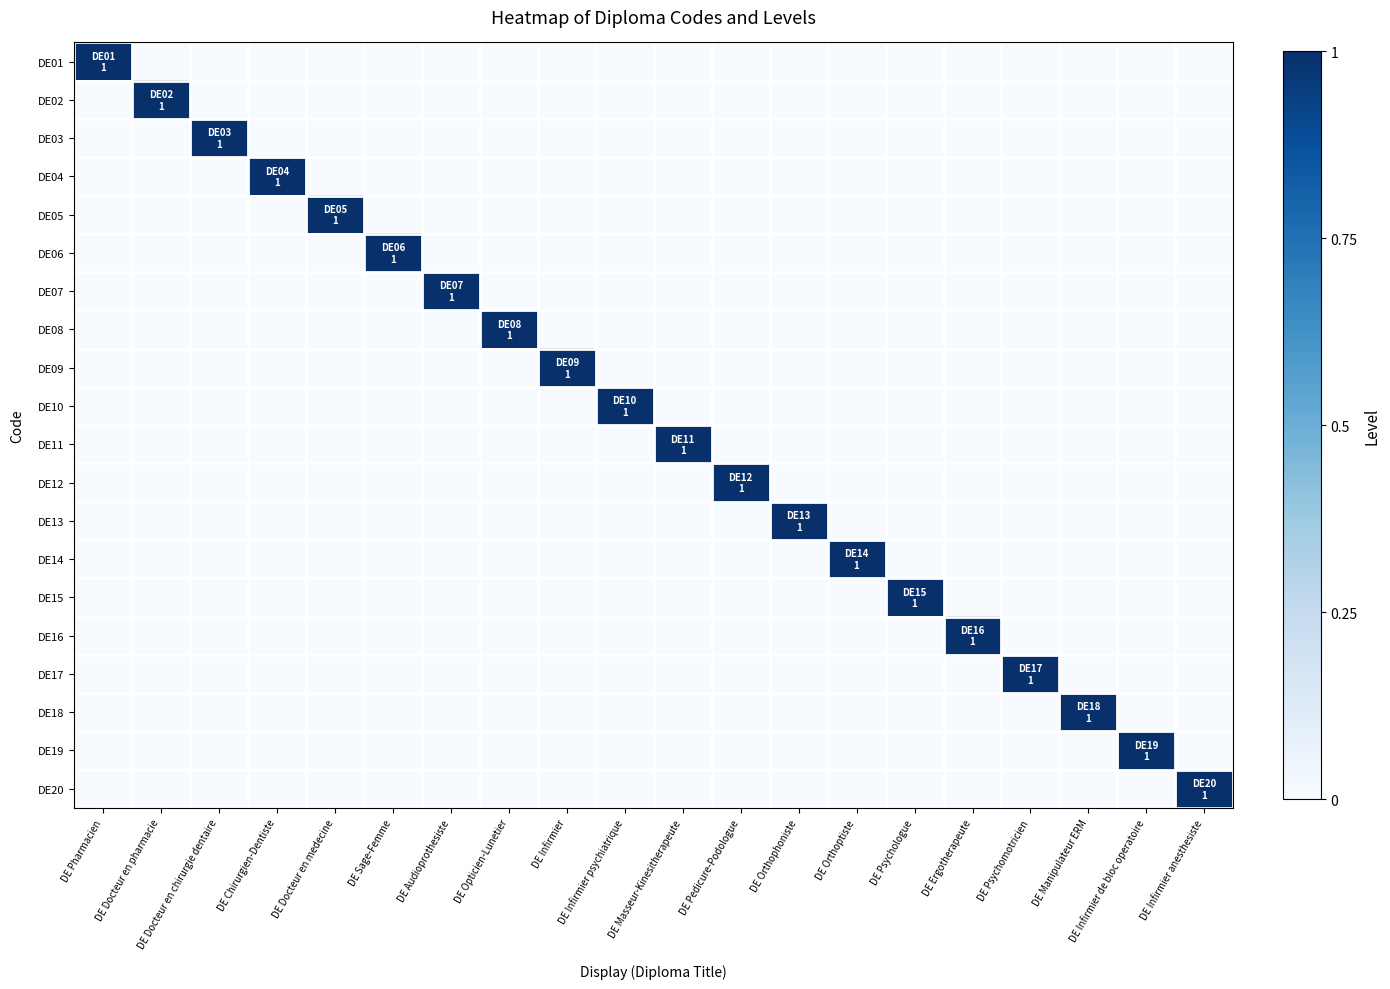

Reading left to right, list all the values displayed in this chart.

DE01: DE Pharmacien=1	DE Docteur en pharmacie=0	DE Docteur en chirurgie dentaire=0	DE Chirurgien-Dentiste=0	DE Docteur en medecine=0	DE Sage-Femme=0	DE Audioprothesiste=0	DE Opticien-Lunetier=0	DE Infirmier=0	DE Infirmier psychiatrique=0	DE Masseur-Kinesitherapeute=0	DE Pedicure-Podologue=0	DE Orthophoniste=0	DE Orthoptiste=0	DE Psychologue=0	DE Ergotherapeute=0	DE Psychomotricien=0	DE Manipulateur ERM=0	DE Infirmier de bloc operatoire=0	DE Infirmier anesthesiste=0
DE02: DE Pharmacien=0	DE Docteur en pharmacie=1	DE Docteur en chirurgie dentaire=0	DE Chirurgien-Dentiste=0	DE Docteur en medecine=0	DE Sage-Femme=0	DE Audioprothesiste=0	DE Opticien-Lunetier=0	DE Infirmier=0	DE Infirmier psychiatrique=0	DE Masseur-Kinesitherapeute=0	DE Pedicure-Podologue=0	DE Orthophoniste=0	DE Orthoptiste=0	DE Psychologue=0	DE Ergotherapeute=0	DE Psychomotricien=0	DE Manipulateur ERM=0	DE Infirmier de bloc operatoire=0	DE Infirmier anesthesiste=0
DE03: DE Pharmacien=0	DE Docteur en pharmacie=0	DE Docteur en chirurgie dentaire=1	DE Chirurgien-Dentiste=0	DE Docteur en medecine=0	DE Sage-Femme=0	DE Audioprothesiste=0	DE Opticien-Lunetier=0	DE Infirmier=0	DE Infirmier psychiatrique=0	DE Masseur-Kinesitherapeute=0	DE Pedicure-Podologue=0	DE Orthophoniste=0	DE Orthoptiste=0	DE Psychologue=0	DE Ergotherapeute=0	DE Psychomotricien=0	DE Manipulateur ERM=0	DE Infirmier de bloc operatoire=0	DE Infirmier anesthesiste=0
DE04: DE Pharmacien=0	DE Docteur en pharmacie=0	DE Docteur en chirurgie dentaire=0	DE Chirurgien-Dentiste=1	DE Docteur en medecine=0	DE Sage-Femme=0	DE Audioprothesiste=0	DE Opticien-Lunetier=0	DE Infirmier=0	DE Infirmier psychiatrique=0	DE Masseur-Kinesitherapeute=0	DE Pedicure-Podologue=0	DE Orthophoniste=0	DE Orthoptiste=0	DE Psychologue=0	DE Ergotherapeute=0	DE Psychomotricien=0	DE Manipulateur ERM=0	DE Infirmier de bloc operatoire=0	DE Infirmier anesthesiste=0
DE05: DE Pharmacien=0	DE Docteur en pharmacie=0	DE Docteur en chirurgie dentaire=0	DE Chirurgien-Dentiste=0	DE Docteur en medecine=1	DE Sage-Femme=0	DE Audioprothesiste=0	DE Opticien-Lunetier=0	DE Infirmier=0	DE Infirmier psychiatrique=0	DE Masseur-Kinesitherapeute=0	DE Pedicure-Podologue=0	DE Orthophoniste=0	DE Orthoptiste=0	DE Psychologue=0	DE Ergotherapeute=0	DE Psychomotricien=0	DE Manipulateur ERM=0	DE Infirmier de bloc operatoire=0	DE Infirmier anesthesiste=0
DE06: DE Pharmacien=0	DE Docteur en pharmacie=0	DE Docteur en chirurgie dentaire=0	DE Chirurgien-Dentiste=0	DE Docteur en medecine=0	DE Sage-Femme=1	DE Audioprothesiste=0	DE Opticien-Lunetier=0	DE Infirmier=0	DE Infirmier psychiatrique=0	DE Masseur-Kinesitherapeute=0	DE Pedicure-Podologue=0	DE Orthophoniste=0	DE Orthoptiste=0	DE Psychologue=0	DE Ergotherapeute=0	DE Psychomotricien=0	DE Manipulateur ERM=0	DE Infirmier de bloc operatoire=0	DE Infirmier anesthesiste=0
DE07: DE Pharmacien=0	DE Docteur en pharmacie=0	DE Docteur en chirurgie dentaire=0	DE Chirurgien-Dentiste=0	DE Docteur en medecine=0	DE Sage-Femme=0	DE Audioprothesiste=1	DE Opticien-Lunetier=0	DE Infirmier=0	DE Infirmier psychiatrique=0	DE Masseur-Kinesitherapeute=0	DE Pedicure-Podologue=0	DE Orthophoniste=0	DE Orthoptiste=0	DE Psychologue=0	DE Ergotherapeute=0	DE Psychomotricien=0	DE Manipulateur ERM=0	DE Infirmier de bloc operatoire=0	DE Infirmier anesthesiste=0
DE08: DE Pharmacien=0	DE Docteur en pharmacie=0	DE Docteur en chirurgie dentaire=0	DE Chirurgien-Dentiste=0	DE Docteur en medecine=0	DE Sage-Femme=0	DE Audioprothesiste=0	DE Opticien-Lunetier=1	DE Infirmier=0	DE Infirmier psychiatrique=0	DE Masseur-Kinesitherapeute=0	DE Pedicure-Podologue=0	DE Orthophoniste=0	DE Orthoptiste=0	DE Psychologue=0	DE Ergotherapeute=0	DE Psychomotricien=0	DE Manipulateur ERM=0	DE Infirmier de bloc operatoire=0	DE Infirmier anesthesiste=0
DE09: DE Pharmacien=0	DE Docteur en pharmacie=0	DE Docteur en chirurgie dentaire=0	DE Chirurgien-Dentiste=0	DE Docteur en medecine=0	DE Sage-Femme=0	DE Audioprothesiste=0	DE Opticien-Lunetier=0	DE Infirmier=1	DE Infirmier psychiatrique=0	DE Masseur-Kinesitherapeute=0	DE Pedicure-Podologue=0	DE Orthophoniste=0	DE Orthoptiste=0	DE Psychologue=0	DE Ergotherapeute=0	DE Psychomotricien=0	DE Manipulateur ERM=0	DE Infirmier de bloc operatoire=0	DE Infirmier anesthesiste=0
DE10: DE Pharmacien=0	DE Docteur en pharmacie=0	DE Docteur en chirurgie dentaire=0	DE Chirurgien-Dentiste=0	DE Docteur en medecine=0	DE Sage-Femme=0	DE Audioprothesiste=0	DE Opticien-Lunetier=0	DE Infirmier=0	DE Infirmier psychiatrique=1	DE Masseur-Kinesitherapeute=0	DE Pedicure-Podologue=0	DE Orthophoniste=0	DE Orthoptiste=0	DE Psychologue=0	DE Ergotherapeute=0	DE Psychomotricien=0	DE Manipulateur ERM=0	DE Infirmier de bloc operatoire=0	DE Infirmier anesthesiste=0
DE11: DE Pharmacien=0	DE Docteur en pharmacie=0	DE Docteur en chirurgie dentaire=0	DE Chirurgien-Dentiste=0	DE Docteur en medecine=0	DE Sage-Femme=0	DE Audioprothesiste=0	DE Opticien-Lunetier=0	DE Infirmier=0	DE Infirmier psychiatrique=0	DE Masseur-Kinesitherapeute=1	DE Pedicure-Podologue=0	DE Orthophoniste=0	DE Orthoptiste=0	DE Psychologue=0	DE Ergotherapeute=0	DE Psychomotricien=0	DE Manipulateur ERM=0	DE Infirmier de bloc operatoire=0	DE Infirmier anesthesiste=0
DE12: DE Pharmacien=0	DE Docteur en pharmacie=0	DE Docteur en chirurgie dentaire=0	DE Chirurgien-Dentiste=0	DE Docteur en medecine=0	DE Sage-Femme=0	DE Audioprothesiste=0	DE Opticien-Lunetier=0	DE Infirmier=0	DE Infirmier psychiatrique=0	DE Masseur-Kinesitherapeute=0	DE Pedicure-Podologue=1	DE Orthophoniste=0	DE Orthoptiste=0	DE Psychologue=0	DE Ergotherapeute=0	DE Psychomotricien=0	DE Manipulateur ERM=0	DE Infirmier de bloc operatoire=0	DE Infirmier anesthesiste=0
DE13: DE Pharmacien=0	DE Docteur en pharmacie=0	DE Docteur en chirurgie dentaire=0	DE Chirurgien-Dentiste=0	DE Docteur en medecine=0	DE Sage-Femme=0	DE Audioprothesiste=0	DE Opticien-Lunetier=0	DE Infirmier=0	DE Infirmier psychiatrique=0	DE Masseur-Kinesitherapeute=0	DE Pedicure-Podologue=0	DE Orthophoniste=1	DE Orthoptiste=0	DE Psychologue=0	DE Ergotherapeute=0	DE Psychomotricien=0	DE Manipulateur ERM=0	DE Infirmier de bloc operatoire=0	DE Infirmier anesthesiste=0
DE14: DE Pharmacien=0	DE Docteur en pharmacie=0	DE Docteur en chirurgie dentaire=0	DE Chirurgien-Dentiste=0	DE Docteur en medecine=0	DE Sage-Femme=0	DE Audioprothesiste=0	DE Opticien-Lunetier=0	DE Infirmier=0	DE Infirmier psychiatrique=0	DE Masseur-Kinesitherapeute=0	DE Pedicure-Podologue=0	DE Orthophoniste=0	DE Orthoptiste=1	DE Psychologue=0	DE Ergotherapeute=0	DE Psychomotricien=0	DE Manipulateur ERM=0	DE Infirmier de bloc operatoire=0	DE Infirmier anesthesiste=0
DE15: DE Pharmacien=0	DE Docteur en pharmacie=0	DE Docteur en chirurgie dentaire=0	DE Chirurgien-Dentiste=0	DE Docteur en medecine=0	DE Sage-Femme=0	DE Audioprothesiste=0	DE Opticien-Lunetier=0	DE Infirmier=0	DE Infirmier psychiatrique=0	DE Masseur-Kinesitherapeute=0	DE Pedicure-Podologue=0	DE Orthophoniste=0	DE Orthoptiste=0	DE Psychologue=1	DE Ergotherapeute=0	DE Psychomotricien=0	DE Manipulateur ERM=0	DE Infirmier de bloc operatoire=0	DE Infirmier anesthesiste=0
DE16: DE Pharmacien=0	DE Docteur en pharmacie=0	DE Docteur en chirurgie dentaire=0	DE Chirurgien-Dentiste=0	DE Docteur en medecine=0	DE Sage-Femme=0	DE Audioprothesiste=0	DE Opticien-Lunetier=0	DE Infirmier=0	DE Infirmier psychiatrique=0	DE Masseur-Kinesitherapeute=0	DE Pedicure-Podologue=0	DE Orthophoniste=0	DE Orthoptiste=0	DE Psychologue=0	DE Ergotherapeute=1	DE Psychomotricien=0	DE Manipulateur ERM=0	DE Infirmier de bloc operatoire=0	DE Infirmier anesthesiste=0
DE17: DE Pharmacien=0	DE Docteur en pharmacie=0	DE Docteur en chirurgie dentaire=0	DE Chirurgien-Dentiste=0	DE Docteur en medecine=0	DE Sage-Femme=0	DE Audioprothesiste=0	DE Opticien-Lunetier=0	DE Infirmier=0	DE Infirmier psychiatrique=0	DE Masseur-Kinesitherapeute=0	DE Pedicure-Podologue=0	DE Orthophoniste=0	DE Orthoptiste=0	DE Psychologue=0	DE Ergotherapeute=0	DE Psychomotricien=1	DE Manipulateur ERM=0	DE Infirmier de bloc operatoire=0	DE Infirmier anesthesiste=0
DE18: DE Pharmacien=0	DE Docteur en pharmacie=0	DE Docteur en chirurgie dentaire=0	DE Chirurgien-Dentiste=0	DE Docteur en medecine=0	DE Sage-Femme=0	DE Audioprothesiste=0	DE Opticien-Lunetier=0	DE Infirmier=0	DE Infirmier psychiatrique=0	DE Masseur-Kinesitherapeute=0	DE Pedicure-Podologue=0	DE Orthophoniste=0	DE Orthoptiste=0	DE Psychologue=0	DE Ergotherapeute=0	DE Psychomotricien=0	DE Manipulateur ERM=1	DE Infirmier de bloc operatoire=0	DE Infirmier anesthesiste=0
DE19: DE Pharmacien=0	DE Docteur en pharmacie=0	DE Docteur en chirurgie dentaire=0	DE Chirurgien-Dentiste=0	DE Docteur en medecine=0	DE Sage-Femme=0	DE Audioprothesiste=0	DE Opticien-Lunetier=0	DE Infirmier=0	DE Infirmier psychiatrique=0	DE Masseur-Kinesitherapeute=0	DE Pedicure-Podologue=0	DE Orthophoniste=0	DE Orthoptiste=0	DE Psychologue=0	DE Ergotherapeute=0	DE Psychomotricien=0	DE Manipulateur ERM=0	DE Infirmier de bloc operatoire=1	DE Infirmier anesthesiste=0
DE20: DE Pharmacien=0	DE Docteur en pharmacie=0	DE Docteur en chirurgie dentaire=0	DE Chirurgien-Dentiste=0	DE Docteur en medecine=0	DE Sage-Femme=0	DE Audioprothesiste=0	DE Opticien-Lunetier=0	DE Infirmier=0	DE Infirmier psychiatrique=0	DE Masseur-Kinesitherapeute=0	DE Pedicure-Podologue=0	DE Orthophoniste=0	DE Orthoptiste=0	DE Psychologue=0	DE Ergotherapeute=0	DE Psychomotricien=0	DE Manipulateur ERM=0	DE Infirmier de bloc operatoire=0	DE Infirmier anesthesiste=1